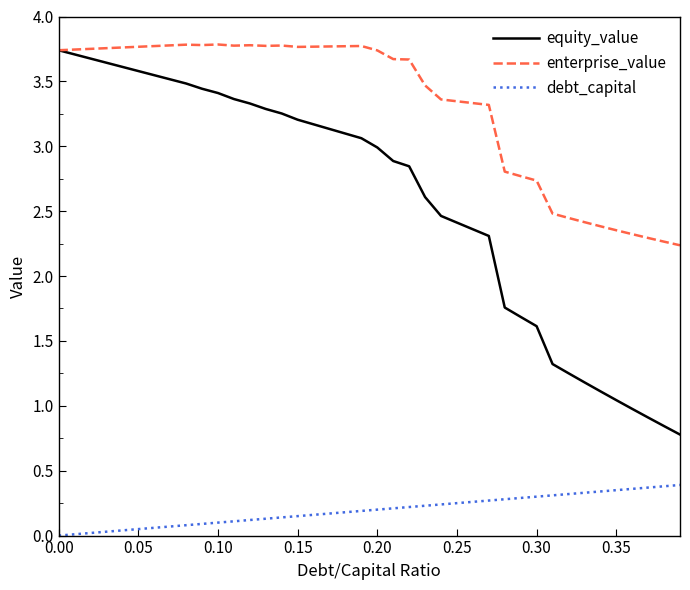

What are all the series names shown in the legend?

equity_value, enterprise_value, debt_capital